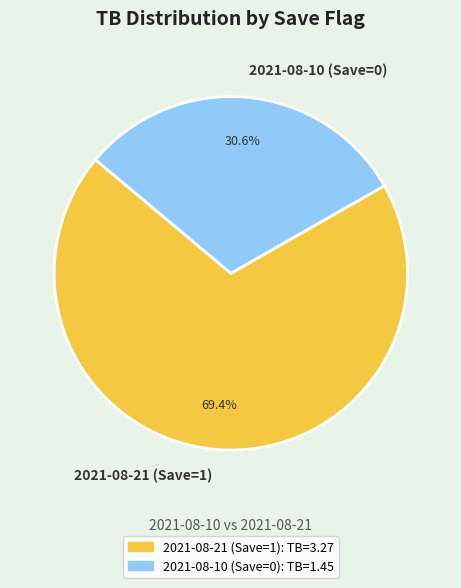

The 2021-08-10 (Save=0) slice represents 31% of the pie. True or false?

True